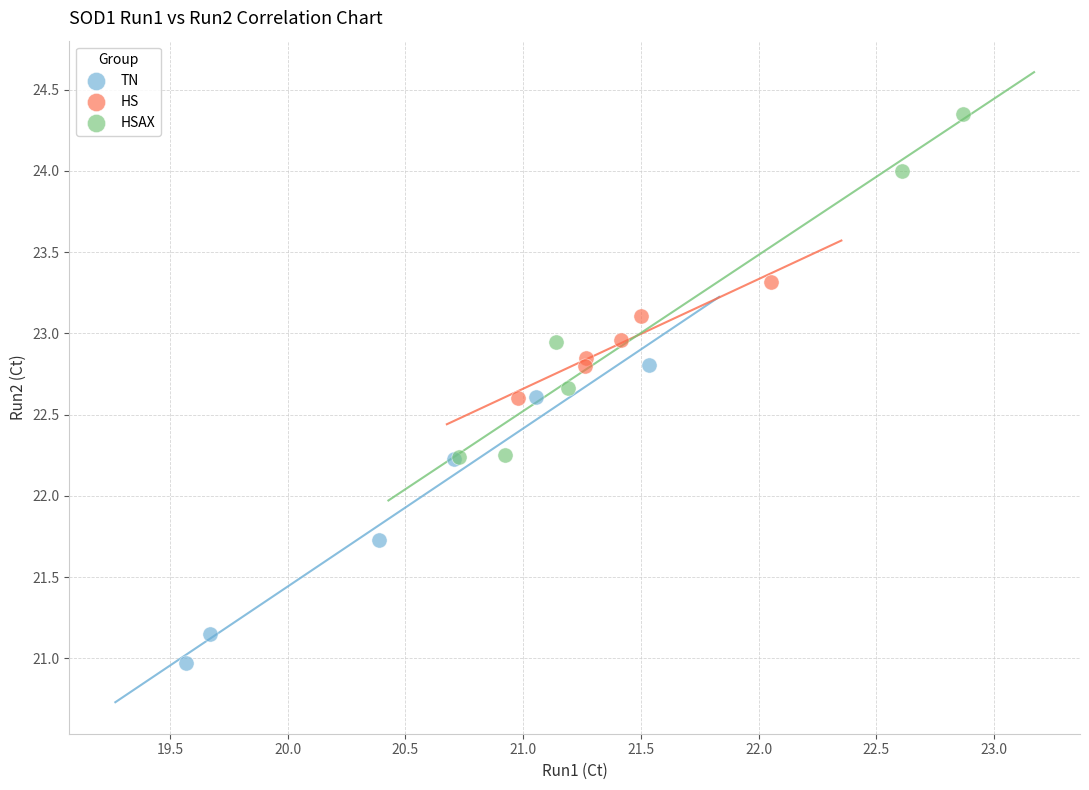

Which series contains the lowest Y value?

TN